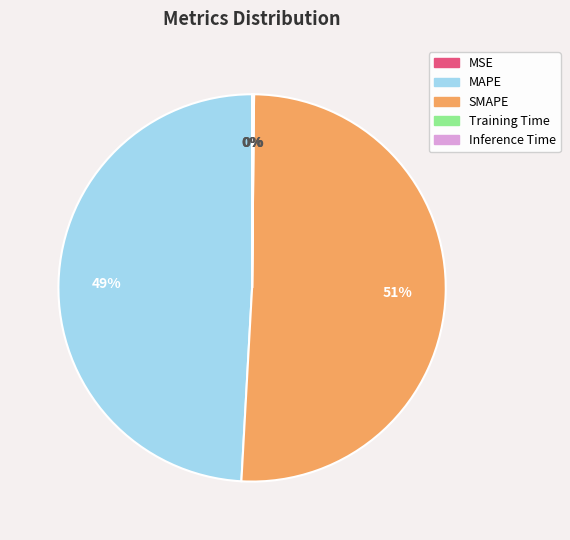

Is there any slice that represents more than half of the pie?

Yes